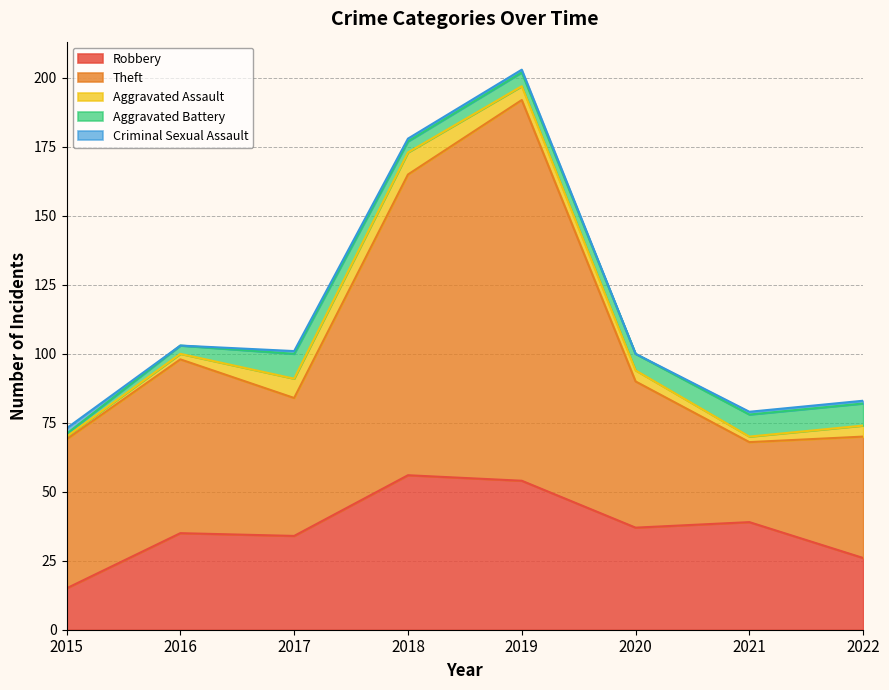

List the labels in order of Aggravated Battery value, smallest first.

2015, 2016, 2018, 2019, 2020, 2021, 2022, 2017